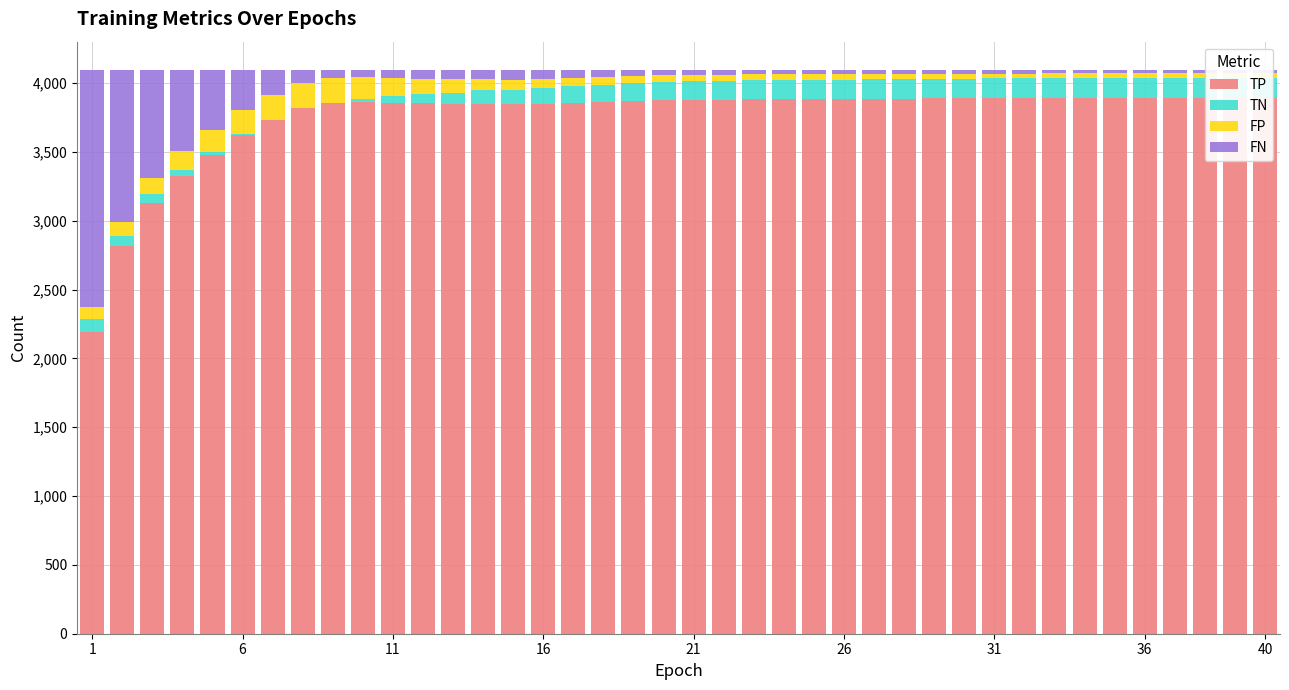

Reading right to left, list all the values displayed in this chart.

TP: 3892.2	3892.0	3891.6	3891.9	3891.0	3891.3	3890.9	3891.2	3889.3	3889.0	3888.5	3888.4	3887.9	3887.2	3886.2	3883.4	3884.1	3882.6	3879.4	3879.8	3876.0	3869.1	3861.3	3856.7	3850.5	3845.8	3845.8	3846.6	3852.2	3855.5	3863.6	3856.0	3819.7	3731.7	3621.4	3475.4	3322.7	3132.2	2813.9	2189.6
TN: 148.2	148.4	147.9	147.5	147.0	146.7	146.4	145.0	144.7	144.6	144.0	143.0	142.2	141.7	139.3	138.0	138.4	136.5	134.6	132.7	132.7	132.3	127.2	120.0	113.4	104.8	102.3	82.7	66.5	53.6	24.0	2.2	0.5	2.5	9.3	25.4	45.0	59.5	78.8	99.7
FP: 31.8	31.7	32.2	32.5	32.9	33.2	33.6	34.4	35.0	35.1	36.2	36.5	37.5	38.6	40.6	42.7	41.1	43.6	45.7	47.4	47.3	47.9	53.2	60.1	66.6	75.0	78.0	96.9	114.1	126.5	155.5	178.1	179.2	177.3	170.7	155.1	135.3	120.8	101.1	80.9
FN: 23.9	23.8	24.3	24.1	25.1	24.7	25.1	25.5	27.0	27.3	27.3	28.1	28.4	28.5	29.9	31.9	32.3	33.3	36.2	36.0	40.1	46.8	54.2	59.2	65.6	70.4	69.9	69.8	63.2	60.4	52.9	59.6	96.6	184.5	294.5	440.1	593.0	783.4	1102.2	1725.8